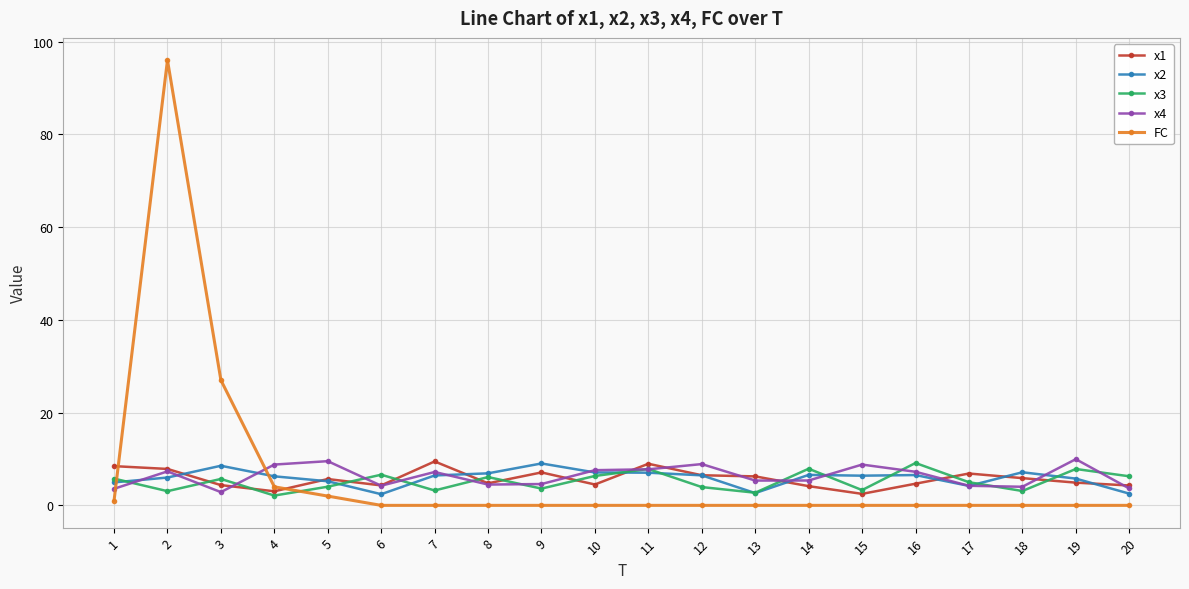

After their last crossing, which series has the higher values: x2 or FC?

x2